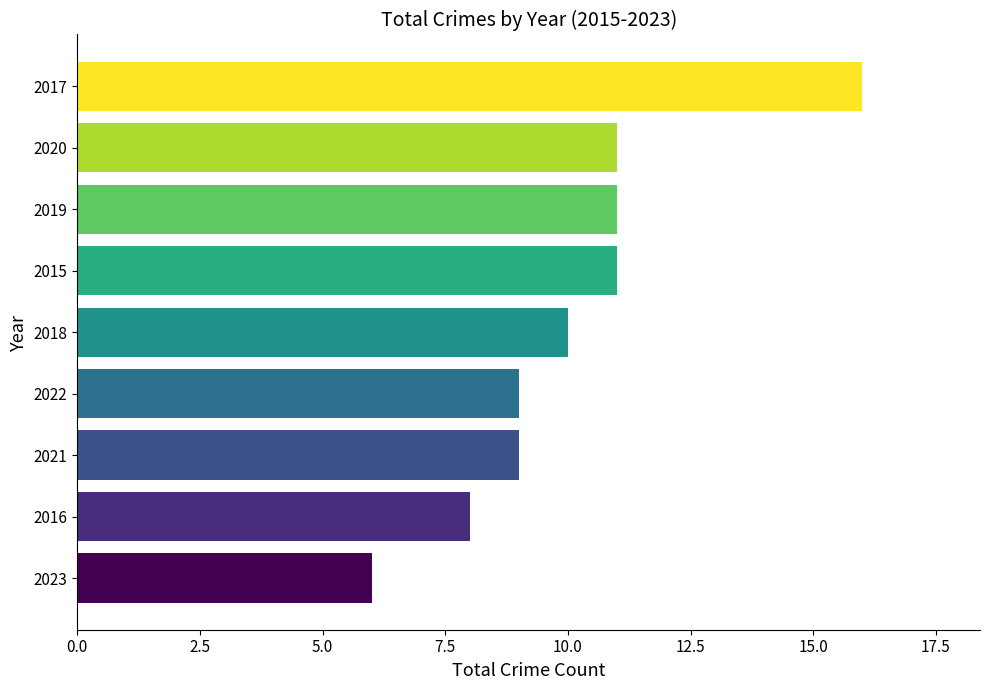

What value does the data have at 2020, to the nearest 5?

10